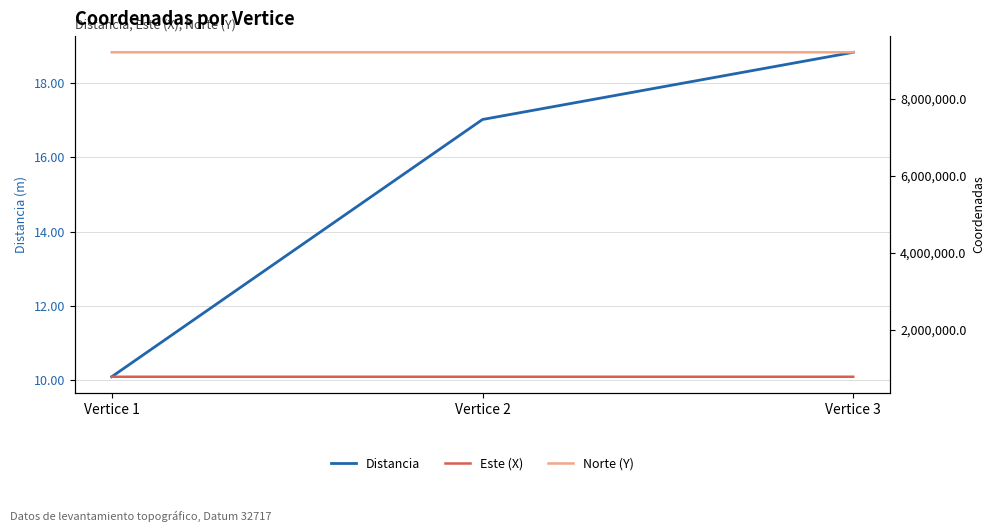

What is the difference between the second highest and minimum values in the Norte (Y) series?

10.8